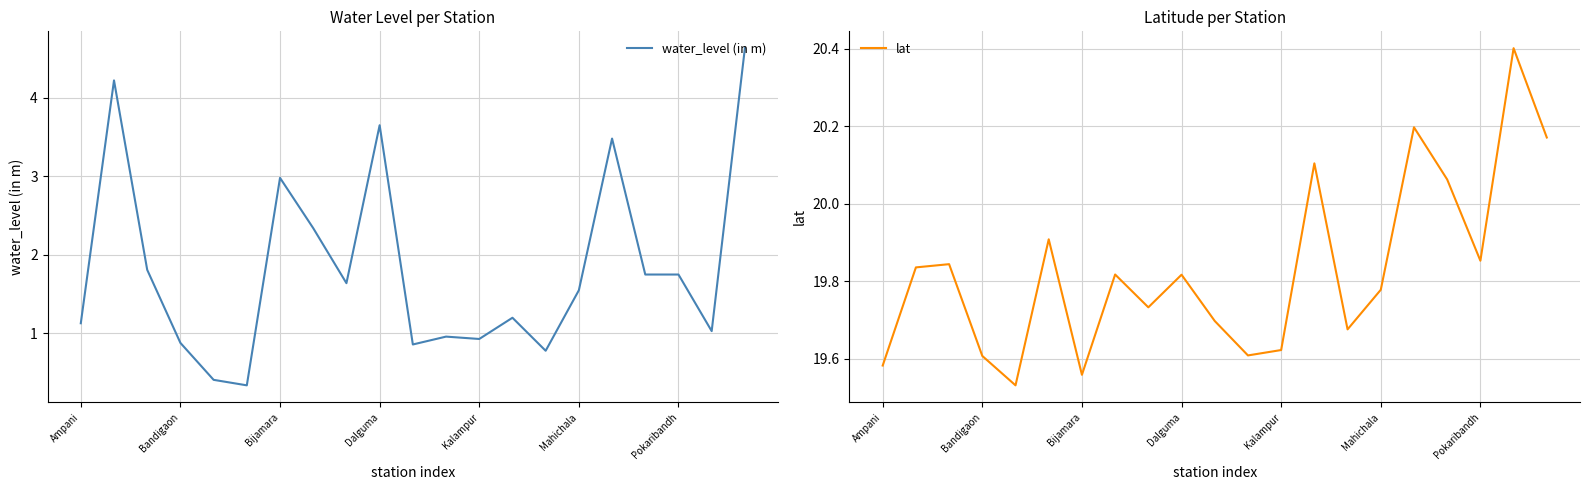

What is the sum of all lat values?

416.4